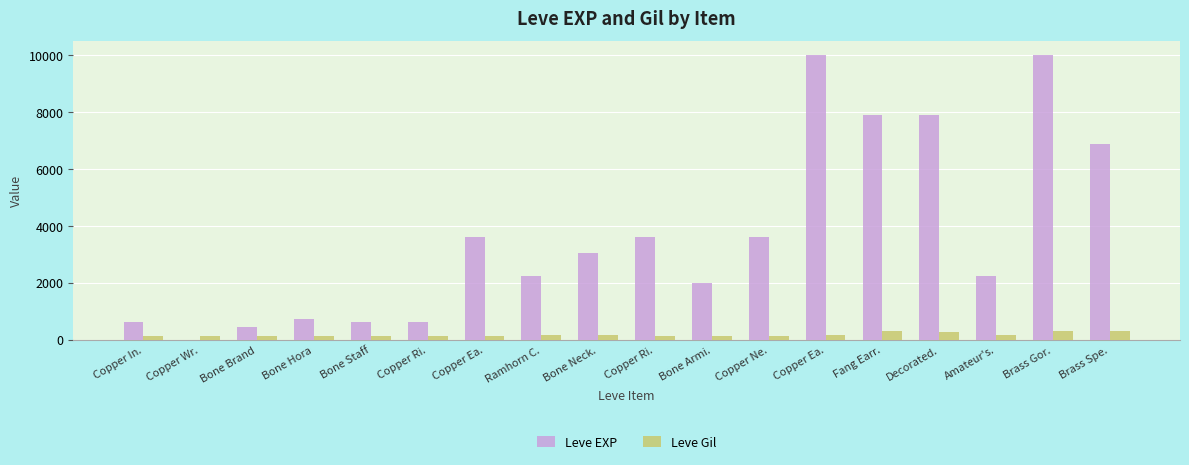

How many categories are shown in the chart?

18